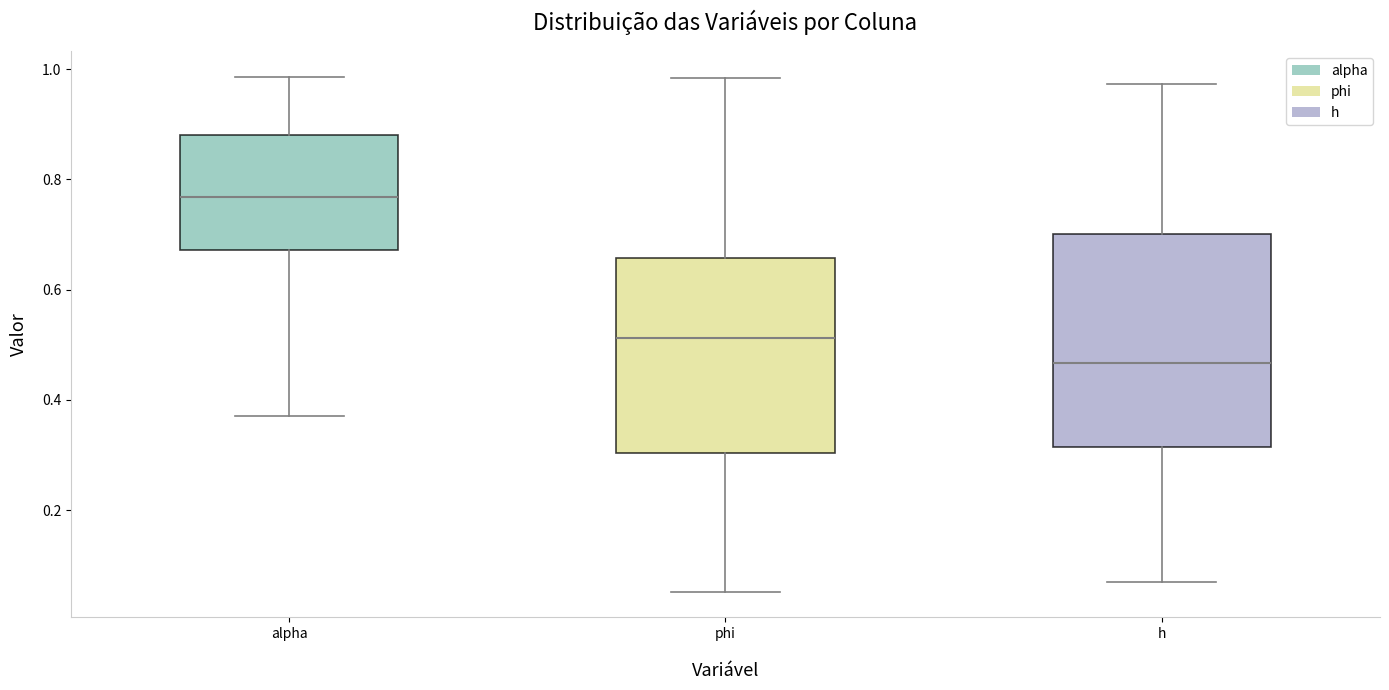

Where does the lower whisker of the box for alpha end on the y-axis? The values are not printed on the chart, so give them approximately, as read against the axis.

0.38